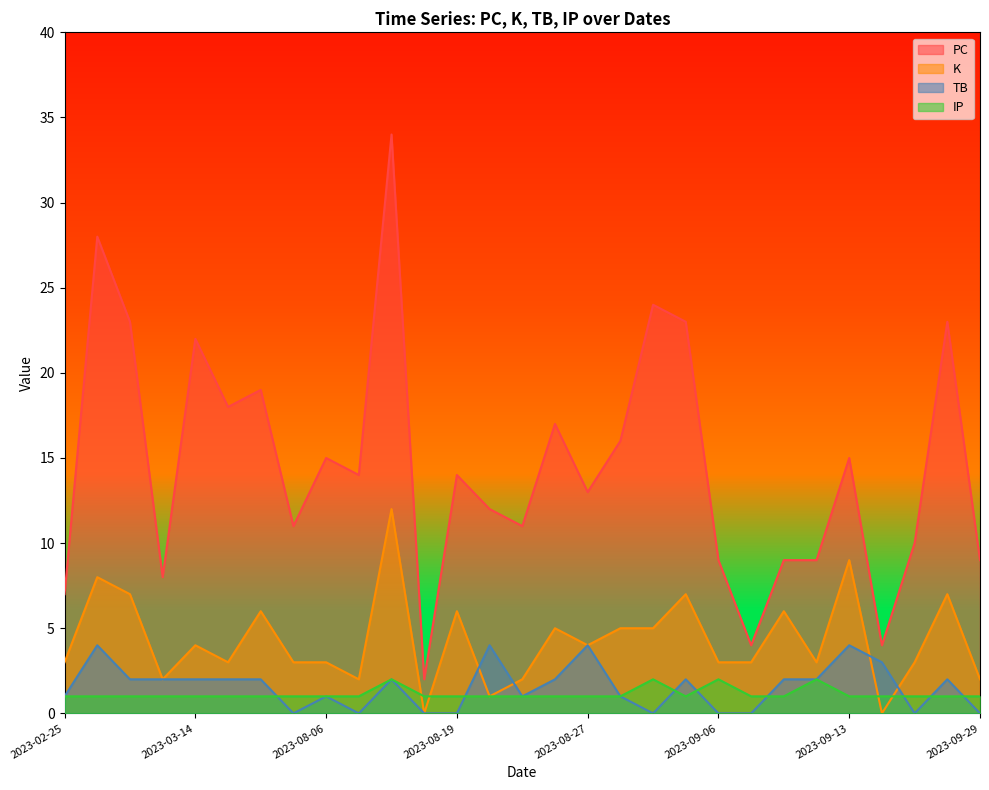

How many values in the PC series are below 14?

14